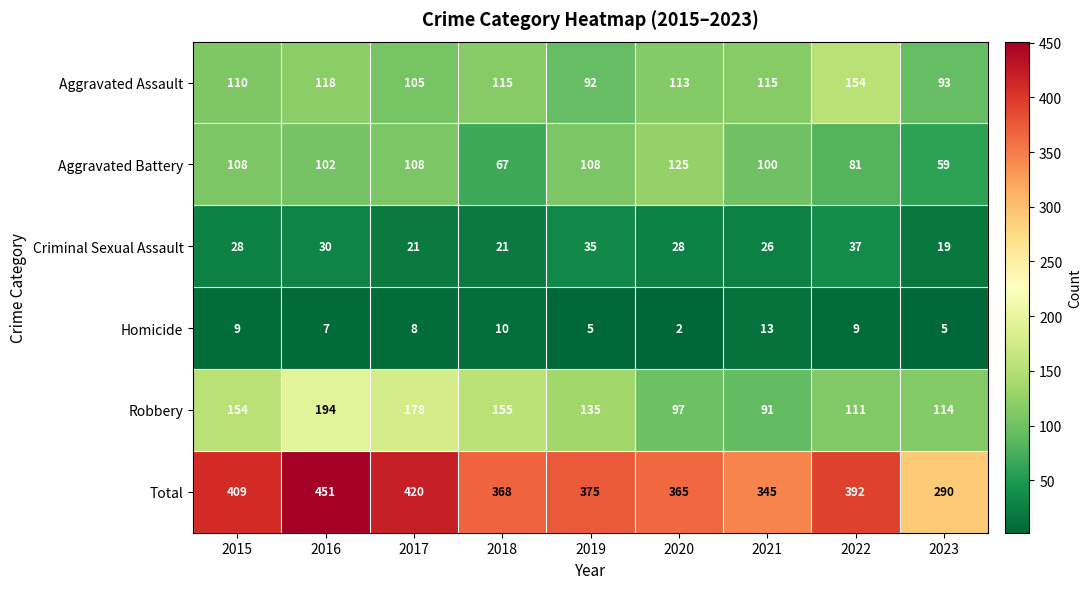

At 2021, list the series in order from largest to smallest.

Total, Aggravated Assault, Aggravated Battery, Robbery, Criminal Sexual Assault, Homicide